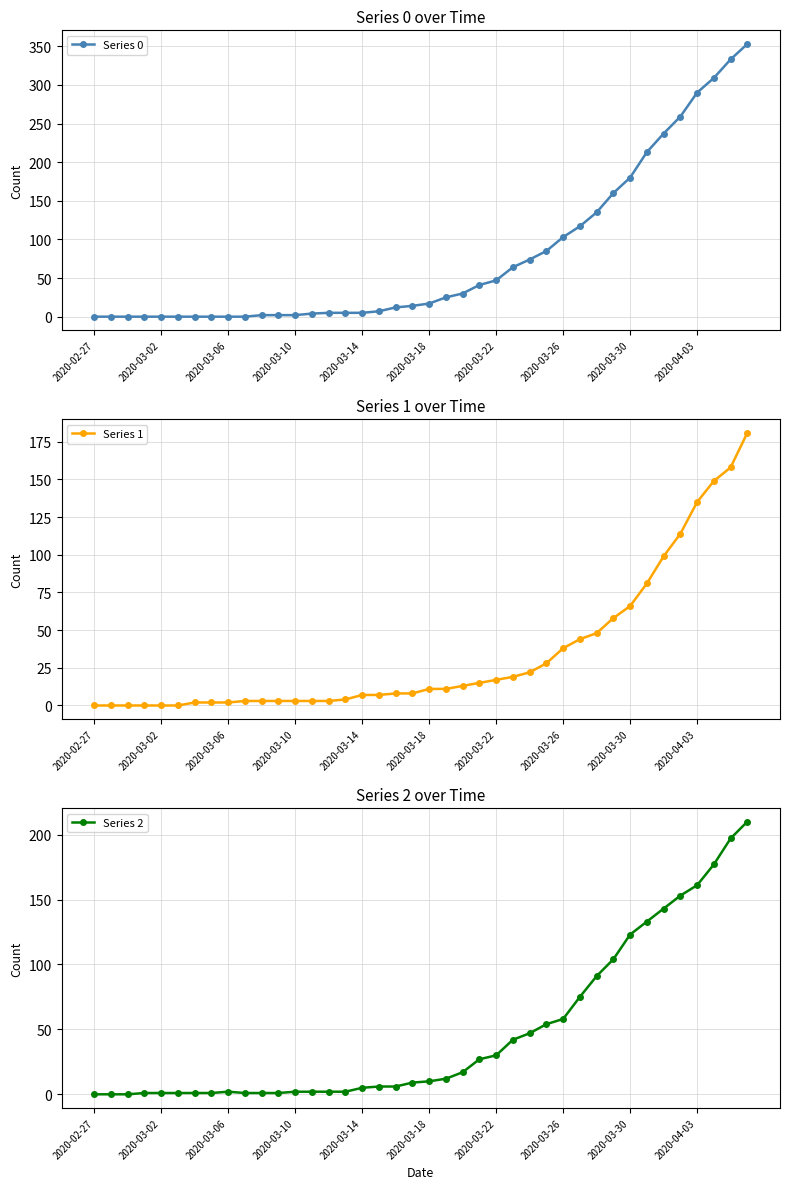

The Series 0 series shows 2 at 2020-03-10. True or false?

True